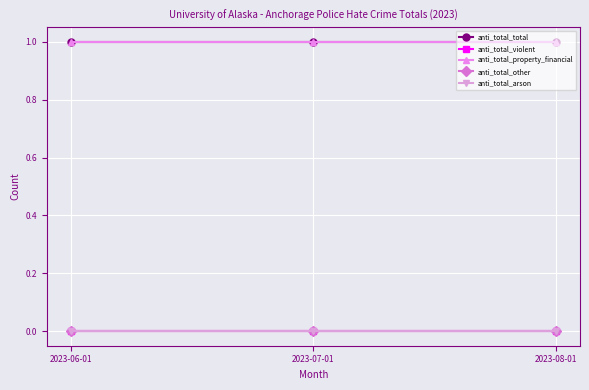

Reading right to left, transcribe all the data shown in this chart.

anti_total_total: 2023-08-01=1	2023-07-01=1	2023-06-01=1
anti_total_violent: 2023-08-01=0	2023-07-01=0	2023-06-01=0
anti_total_property_financial: 2023-08-01=1	2023-07-01=1	2023-06-01=1
anti_total_other: 2023-08-01=0	2023-07-01=0	2023-06-01=0
anti_total_arson: 2023-08-01=0	2023-07-01=0	2023-06-01=0